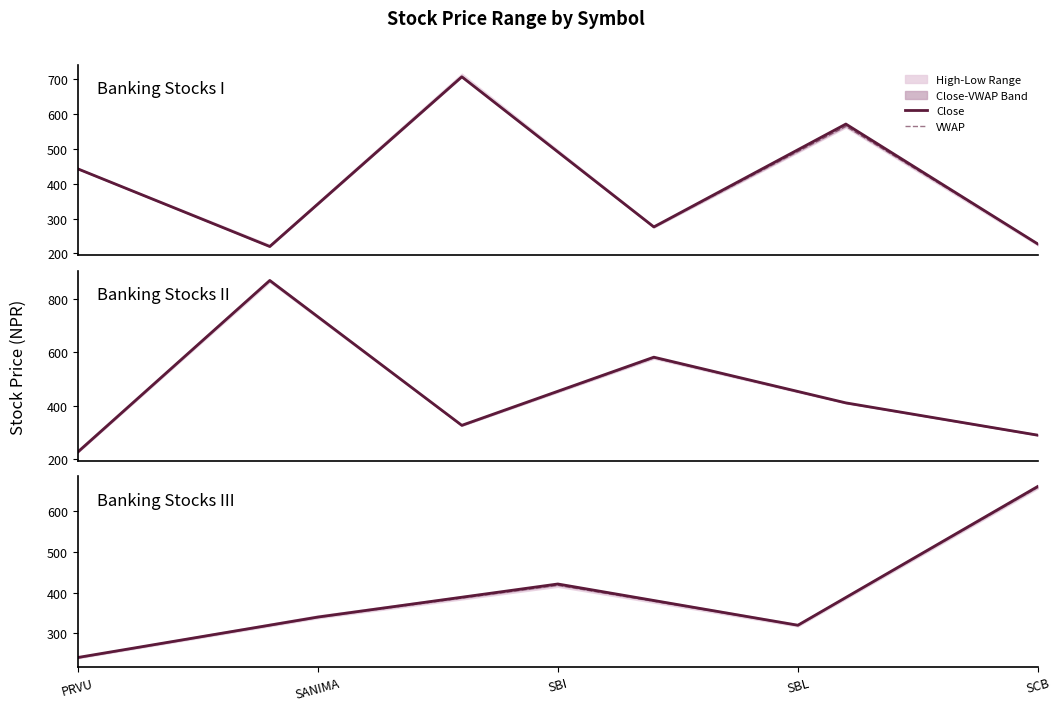

Which series has the largest range (max minus min)?

Close